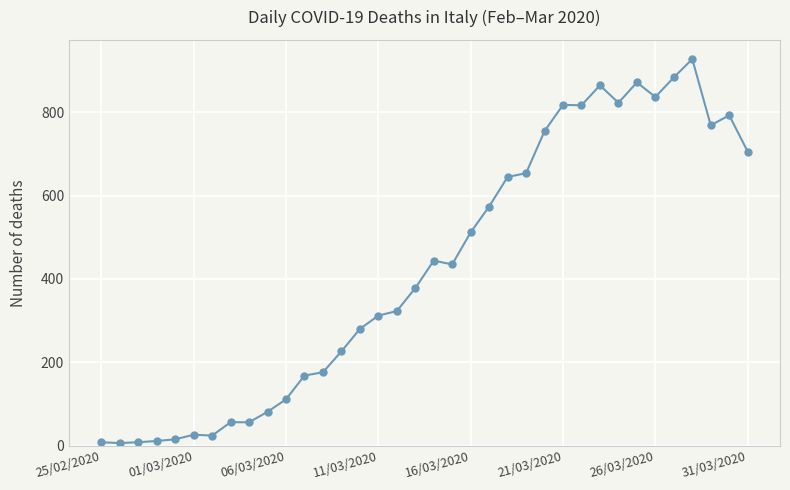

True or false: there are more than 2 points higher than both neighbors.

True